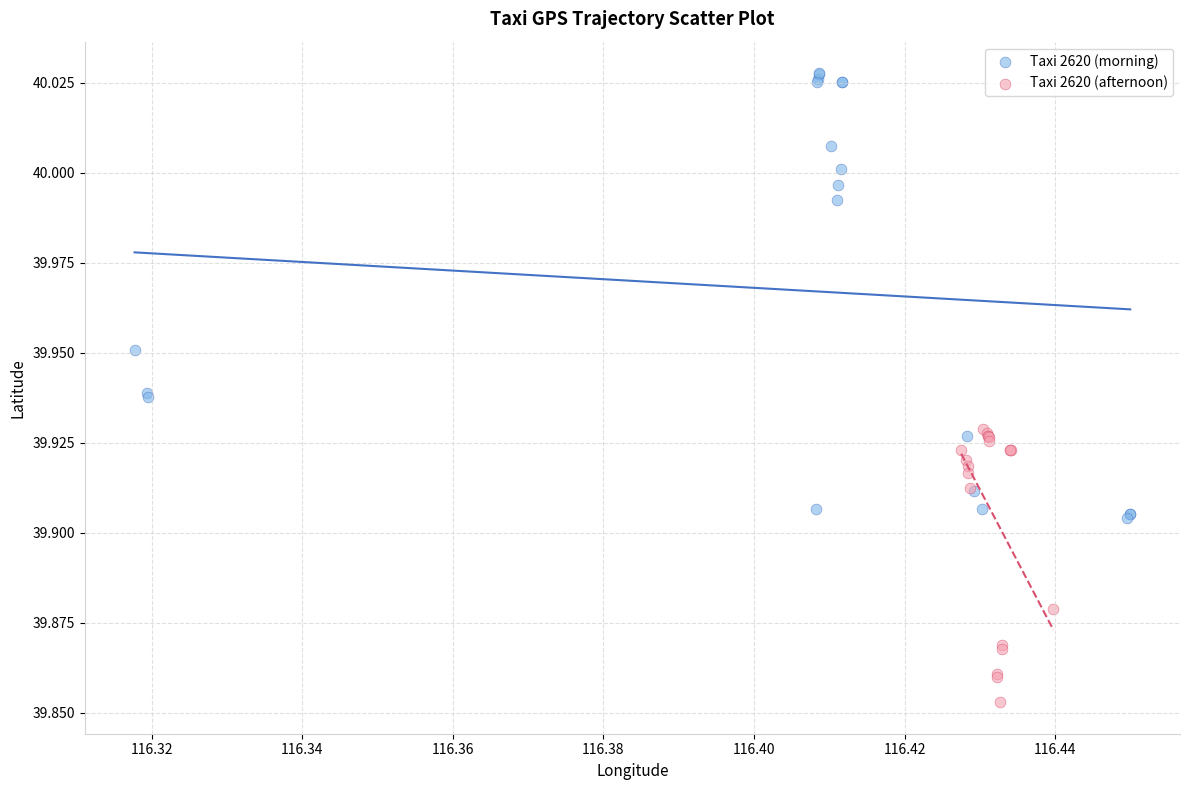

What are all the series names shown in the legend?

Taxi 2620 (morning), Taxi 2620 (afternoon)